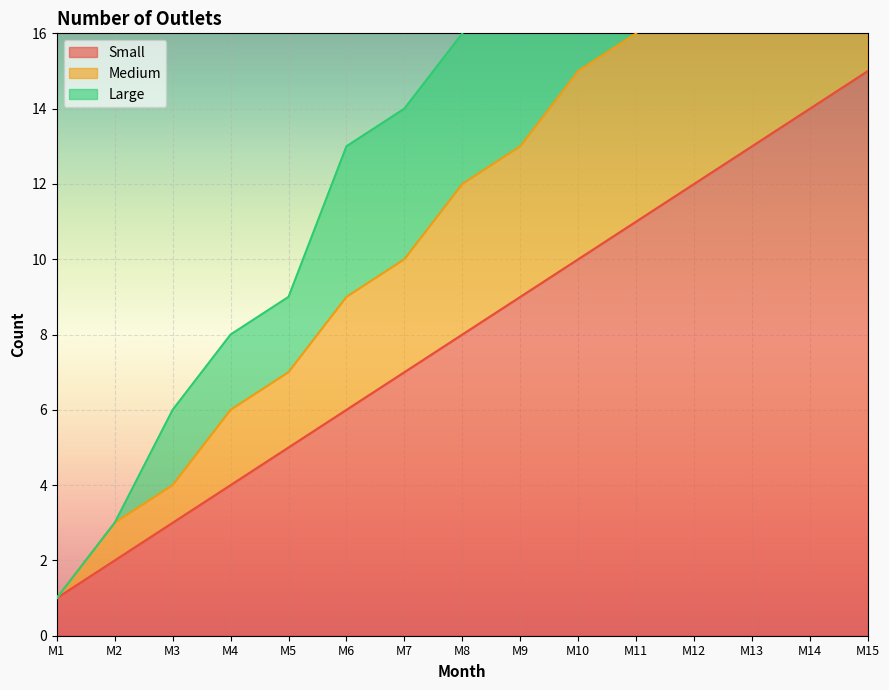

True or false: Medium and Large cross at least once.

False